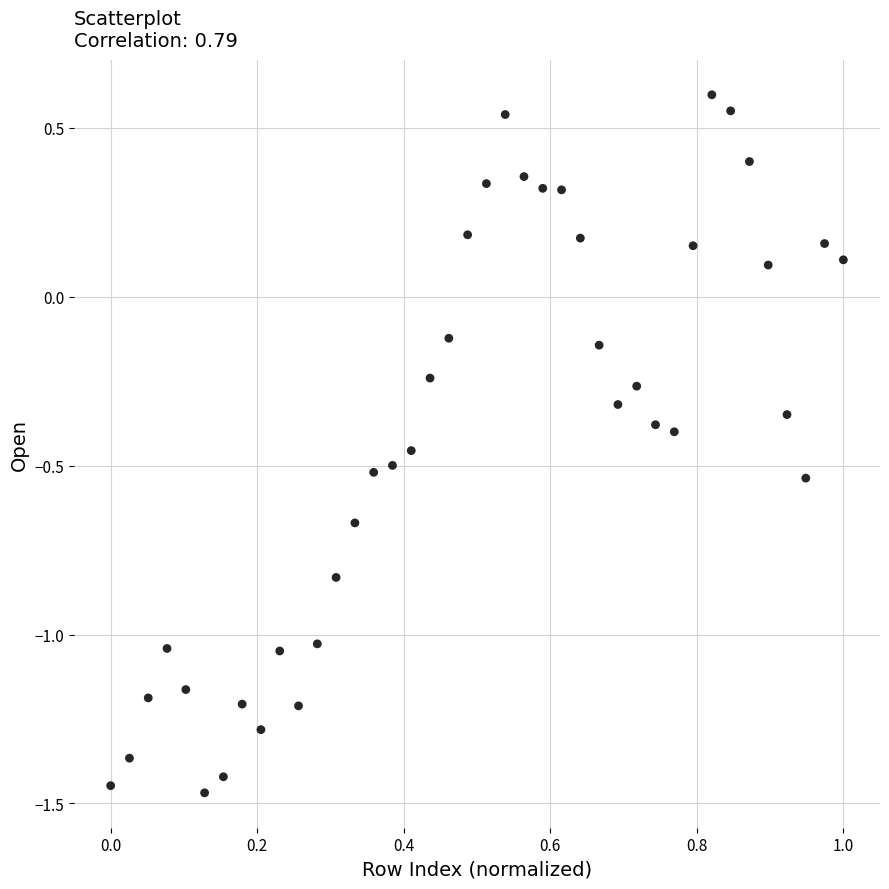

What is the range of Y values (max minus min)?

2.1